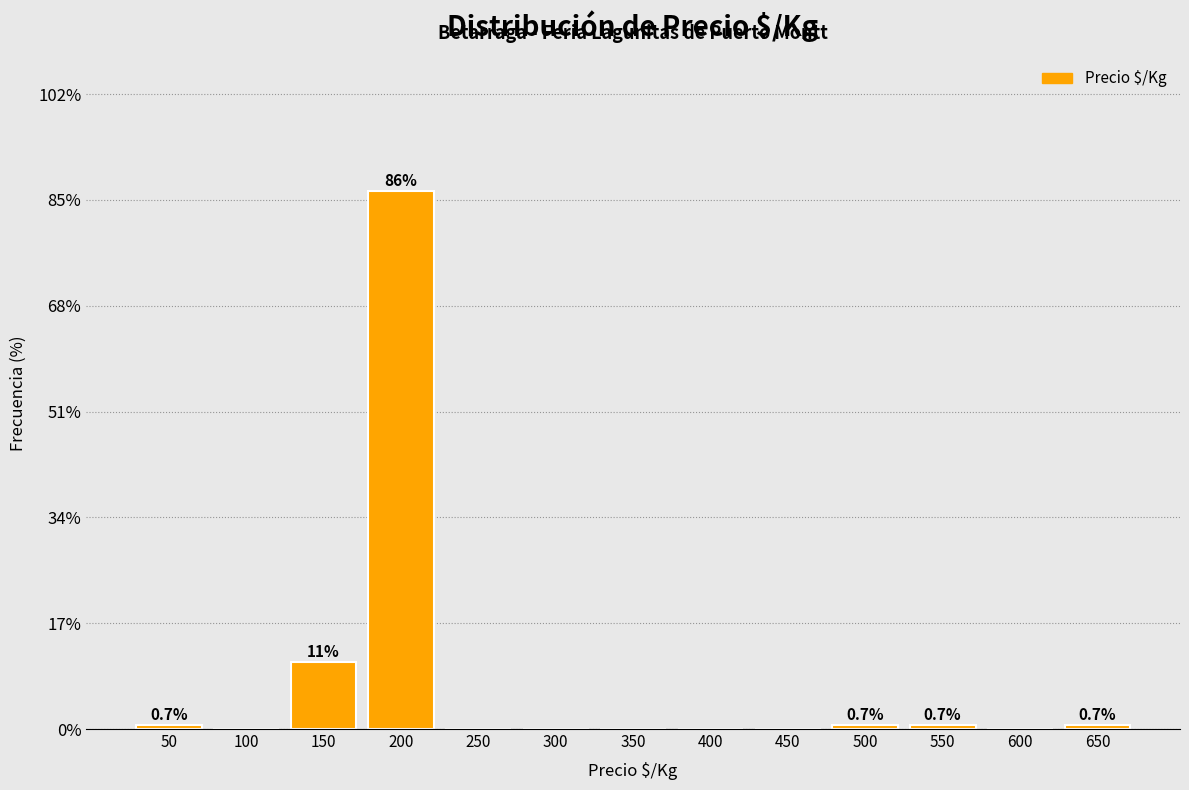

Reading right to left, transcribe all the data shown in this chart.

650=0.7	600=0.0	550=0.7	500=0.7	450=0.0	400=0.0	350=0.0	300=0.0	250=0.0	200=86.4	150=10.7	100=0.0	50=0.7